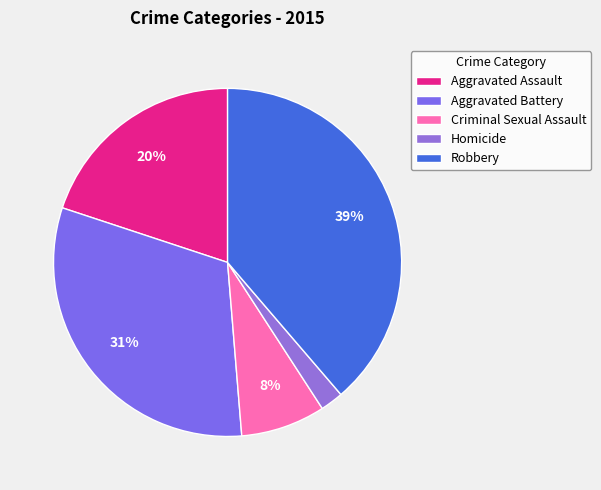

Rank the categories by value from lowest to highest.

Homicide, Criminal Sexual Assault, Aggravated Assault, Aggravated Battery, Robbery